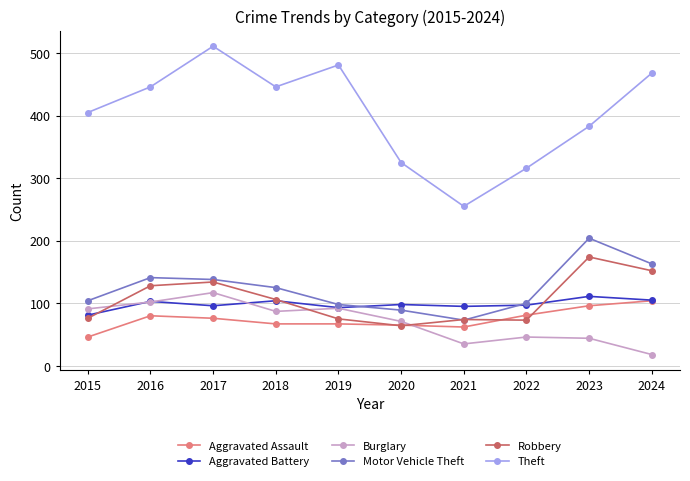

Which category has the highest value in the Theft series?

2017